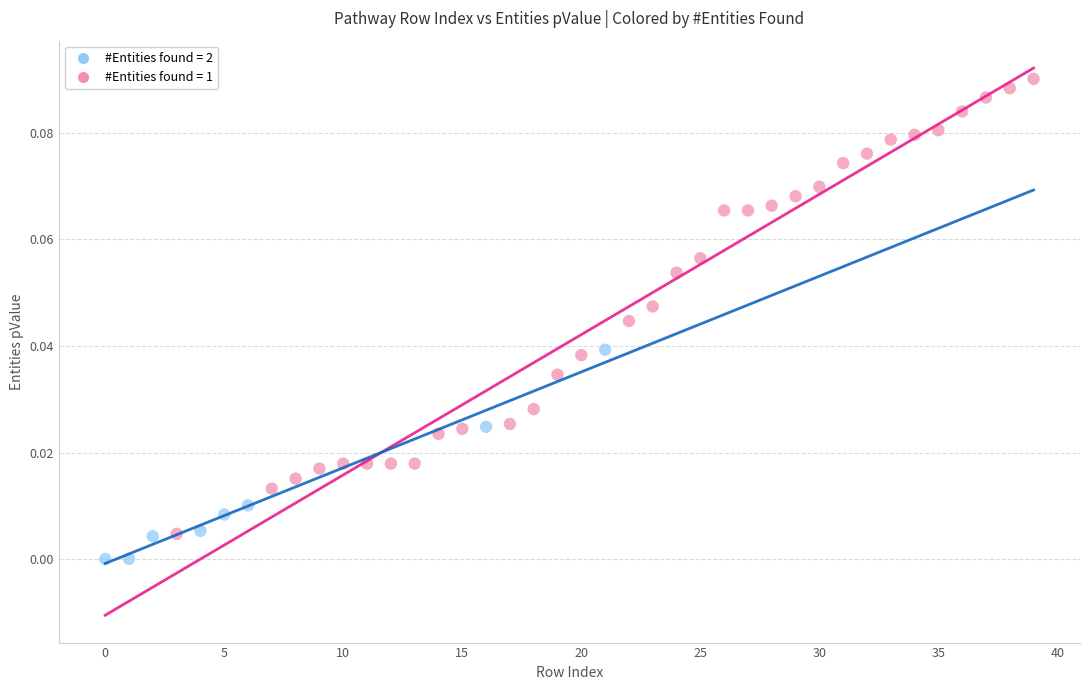

Which series has the widest spread of Y values?

#Entities found = 1